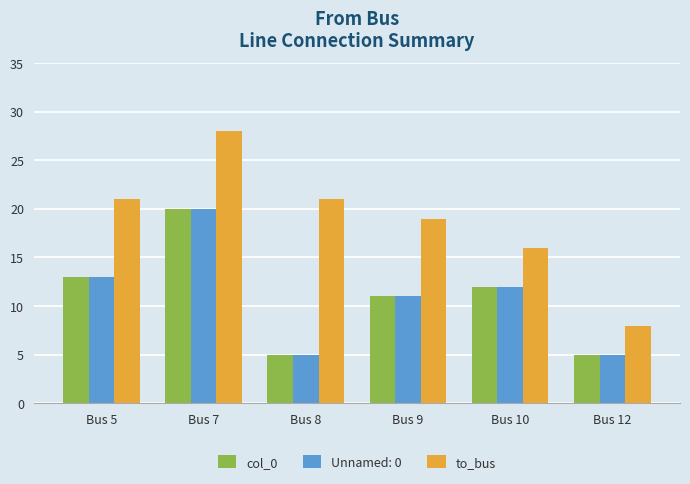

Is the value of to_bus at Bus 9 greater than the value of col_0 at Bus 10?

Yes